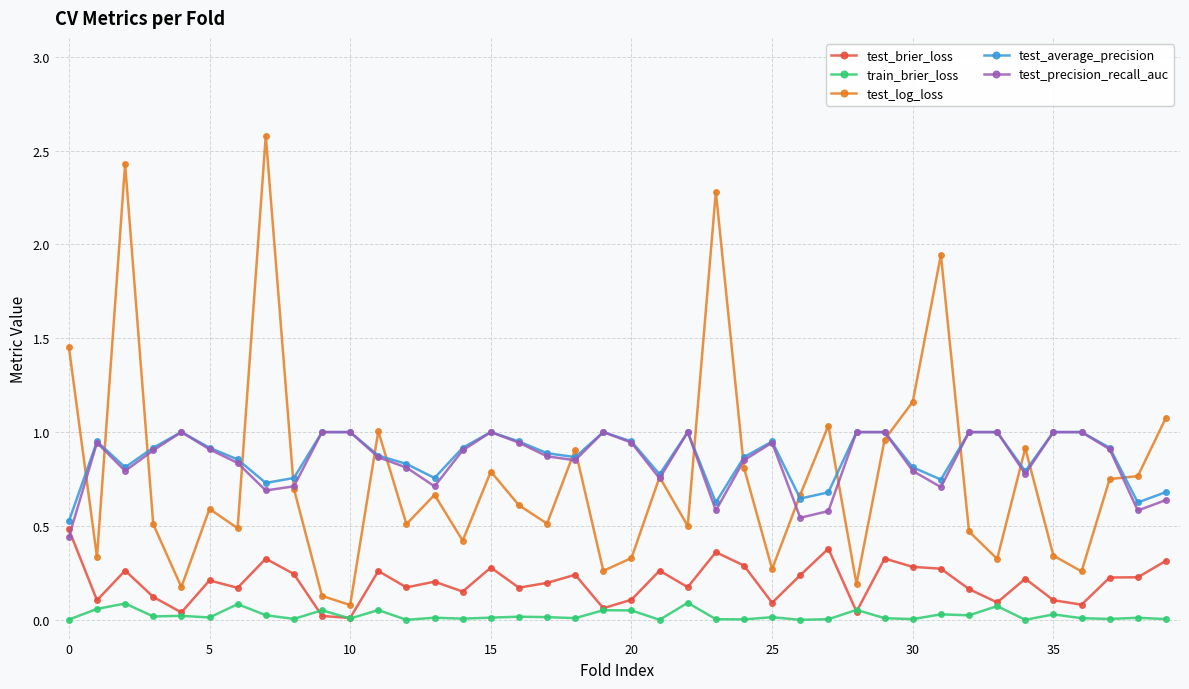

Which series has the largest range (max minus min)?

test_log_loss